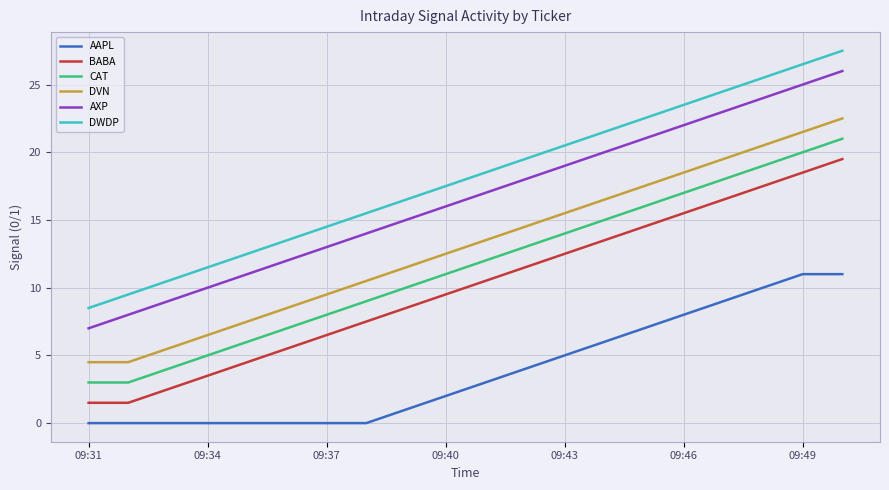

What is the minimum value for DVN?

4.5